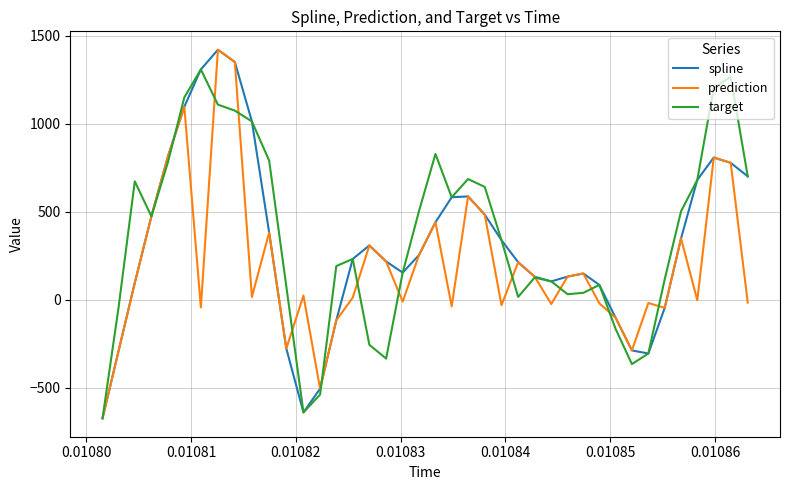

What is the greatest value displayed?

1421.2